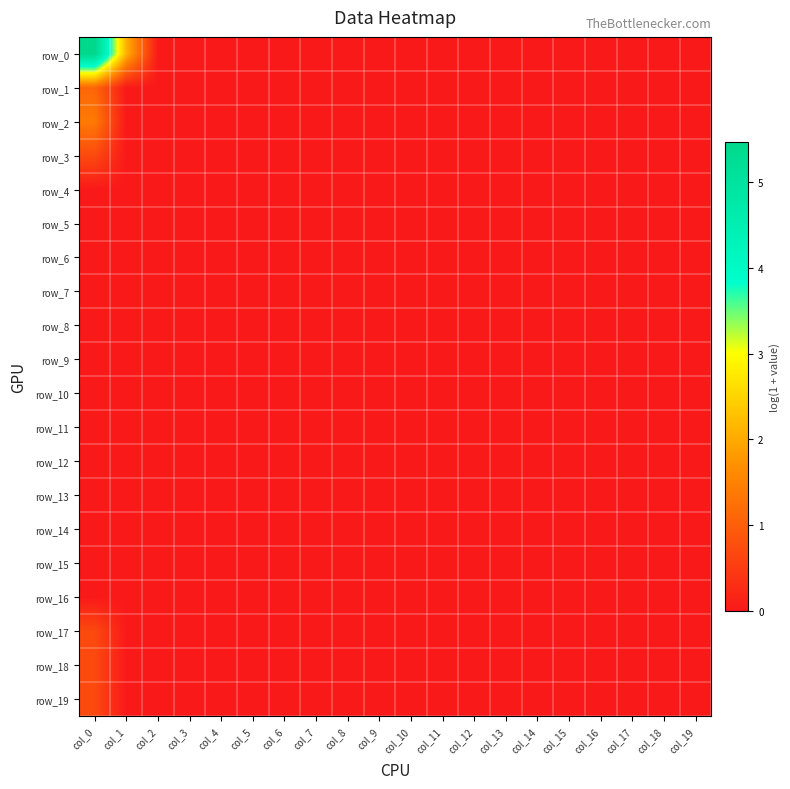

What is the maximum value shown in the chart?

5.5